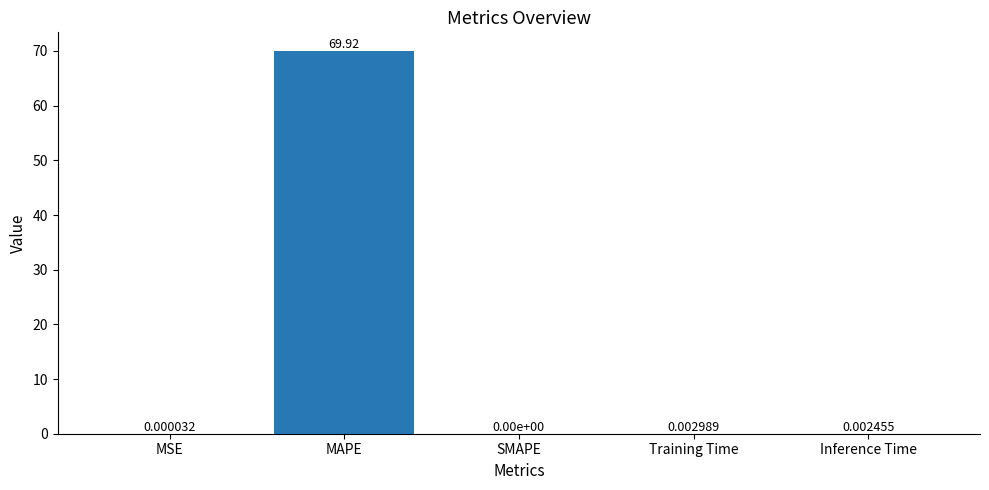

Count the number of data series in this chart.

1